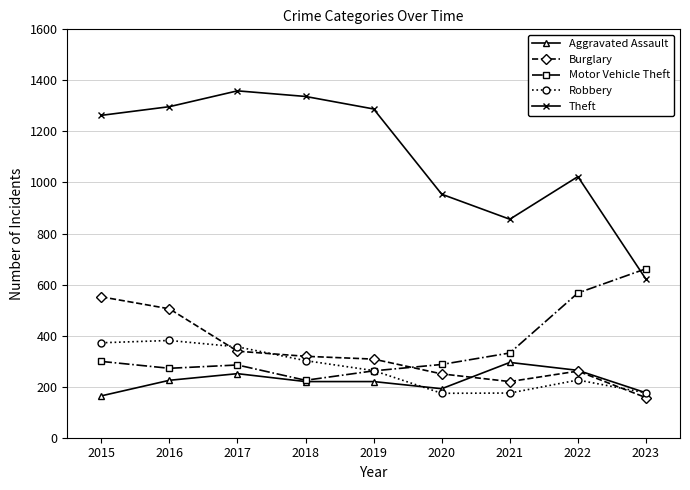

How many data points does each series have?

9